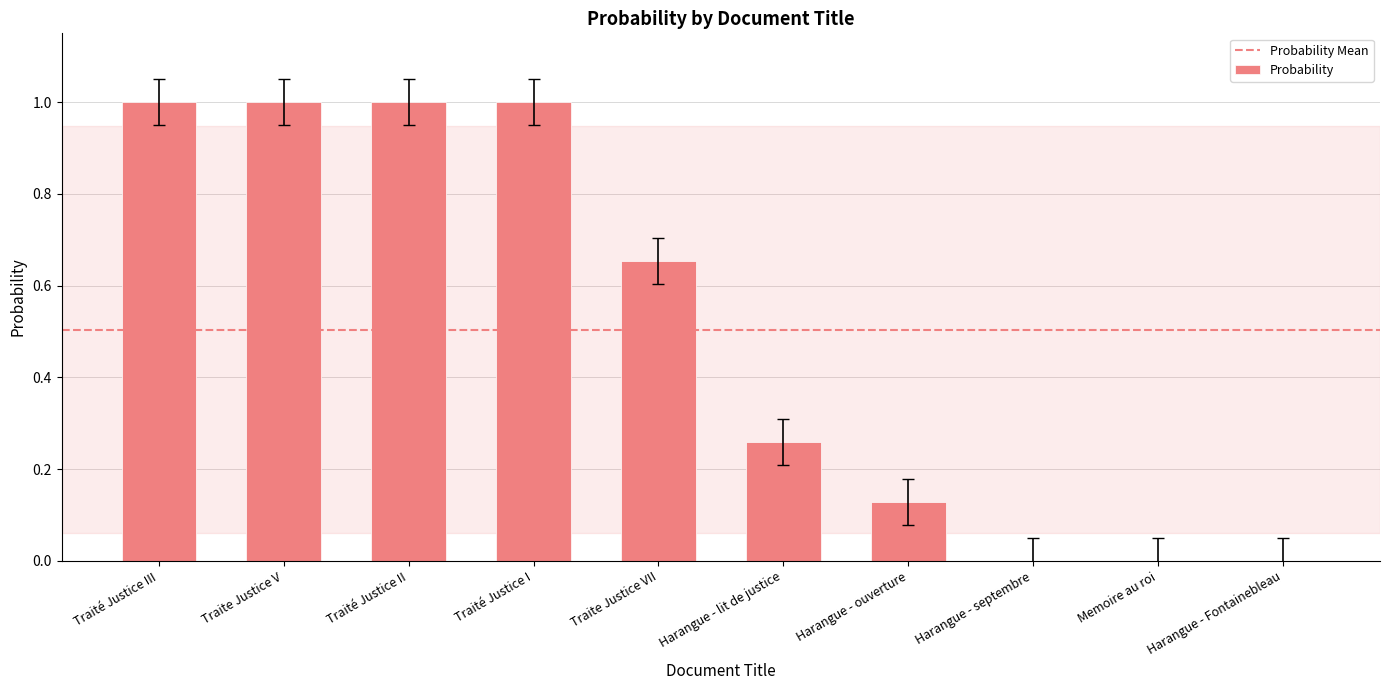

What is the greatest value displayed?

1.0